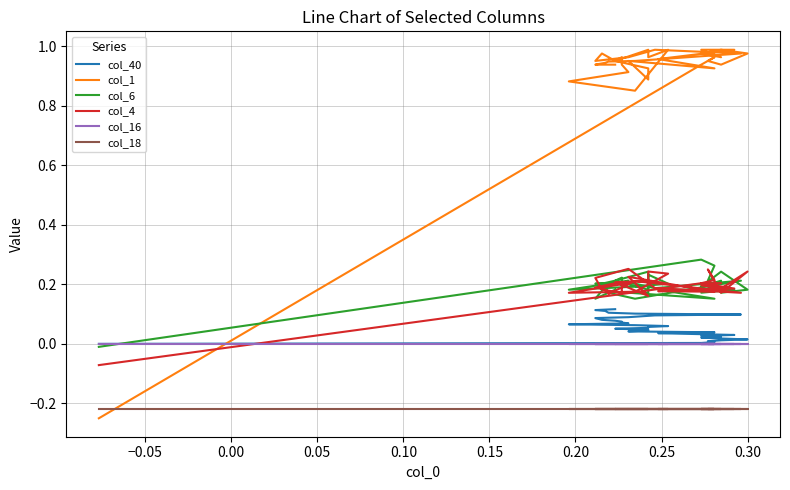

Is this an area chart (filled region under the line)?

No